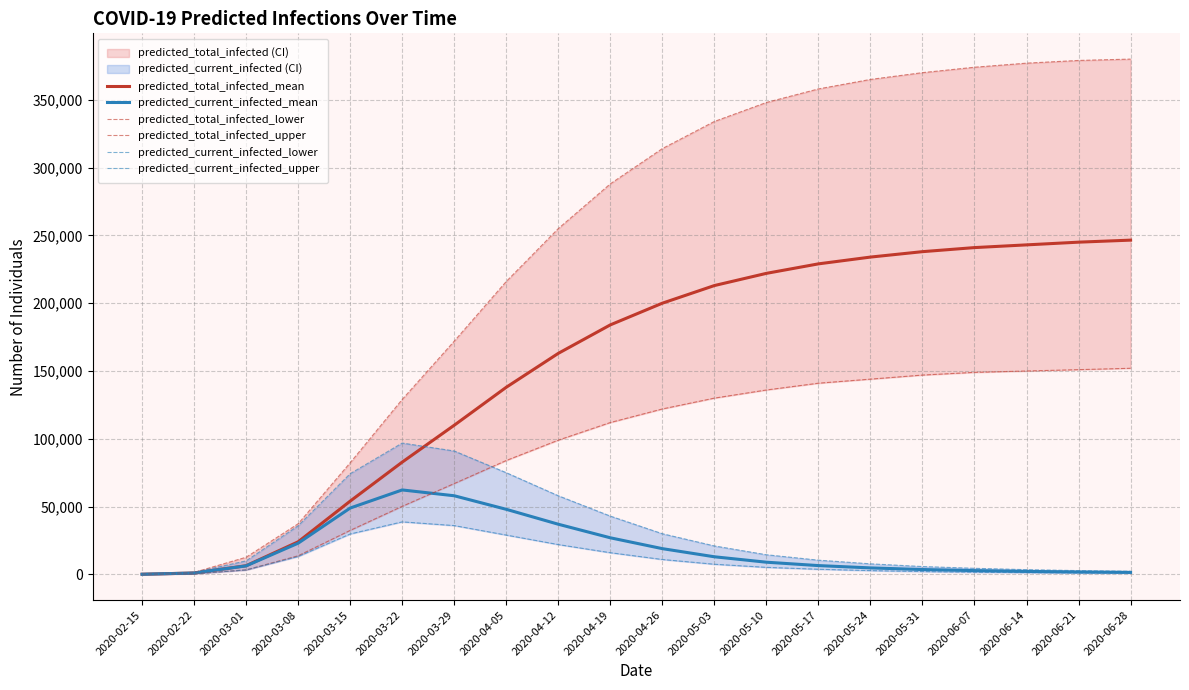

What is the sum of the predicted_total_infected_mean values at 2020-04-05 and 2020-02-22?

139021